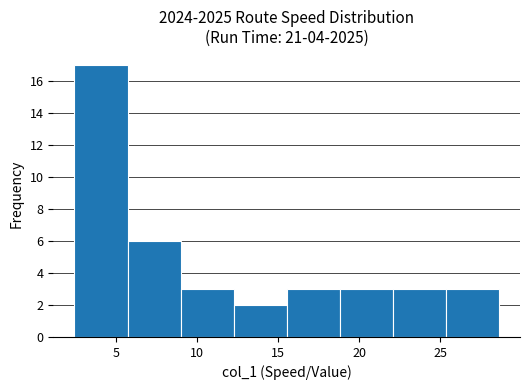

Reading left to right, transcribe this chart: for each bar, give the range it covers on the x-axis and its height. Neither the bar edges nor the heights are printed on the chart, so give them approximately, as read against the axes.

2.5 to 5.5: 17
5.5 to 9.0: 6
9.0 to 12.5: 3
12.5 to 15.5: 2
15.5 to 19.0: 3
19.0 to 22.0: 3
22.0 to 25.5: 3
25.5 to 28.5: 3